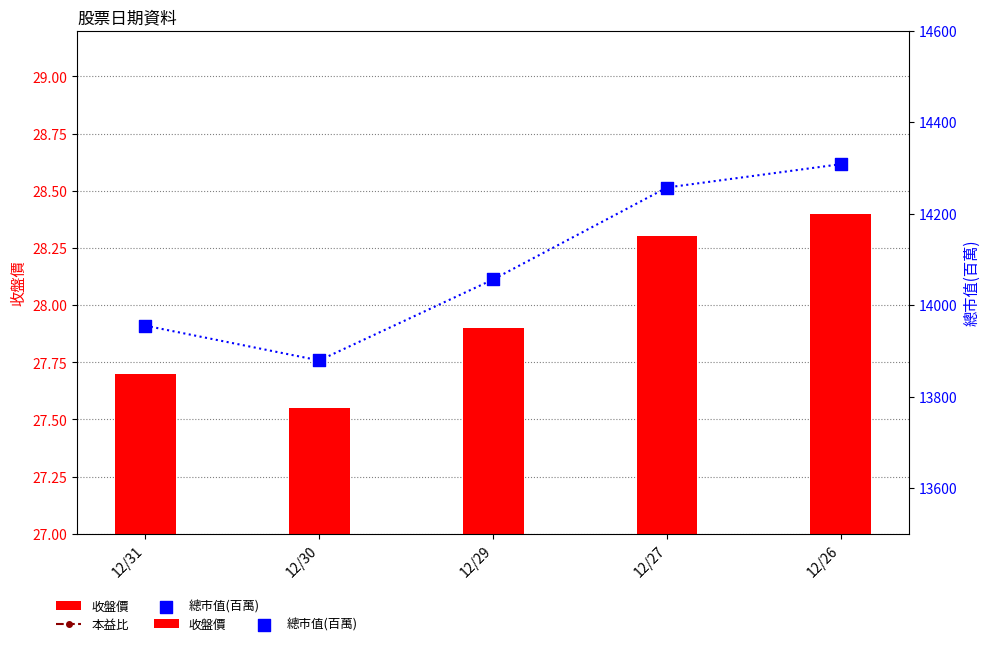

At how many categories does at least one series exceed 3557?

5